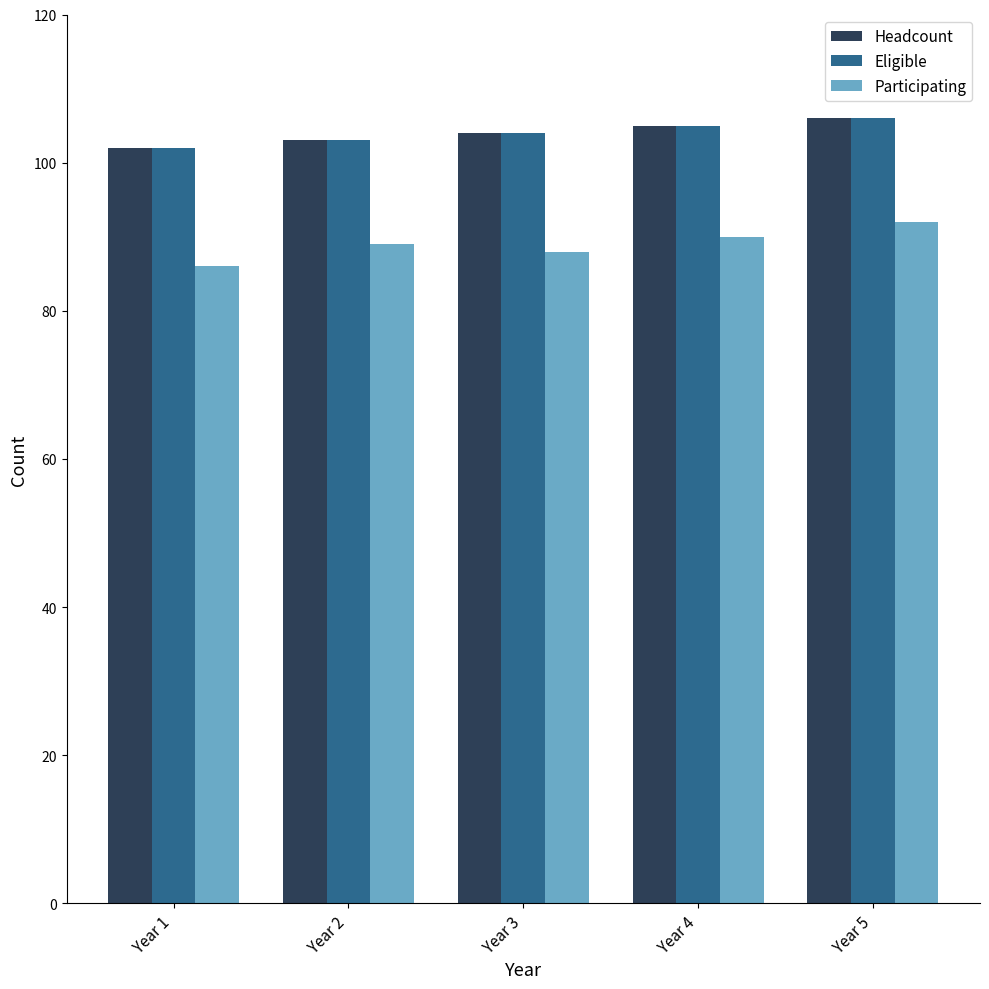

What is the difference between the highest and lowest values at Year 5?

14